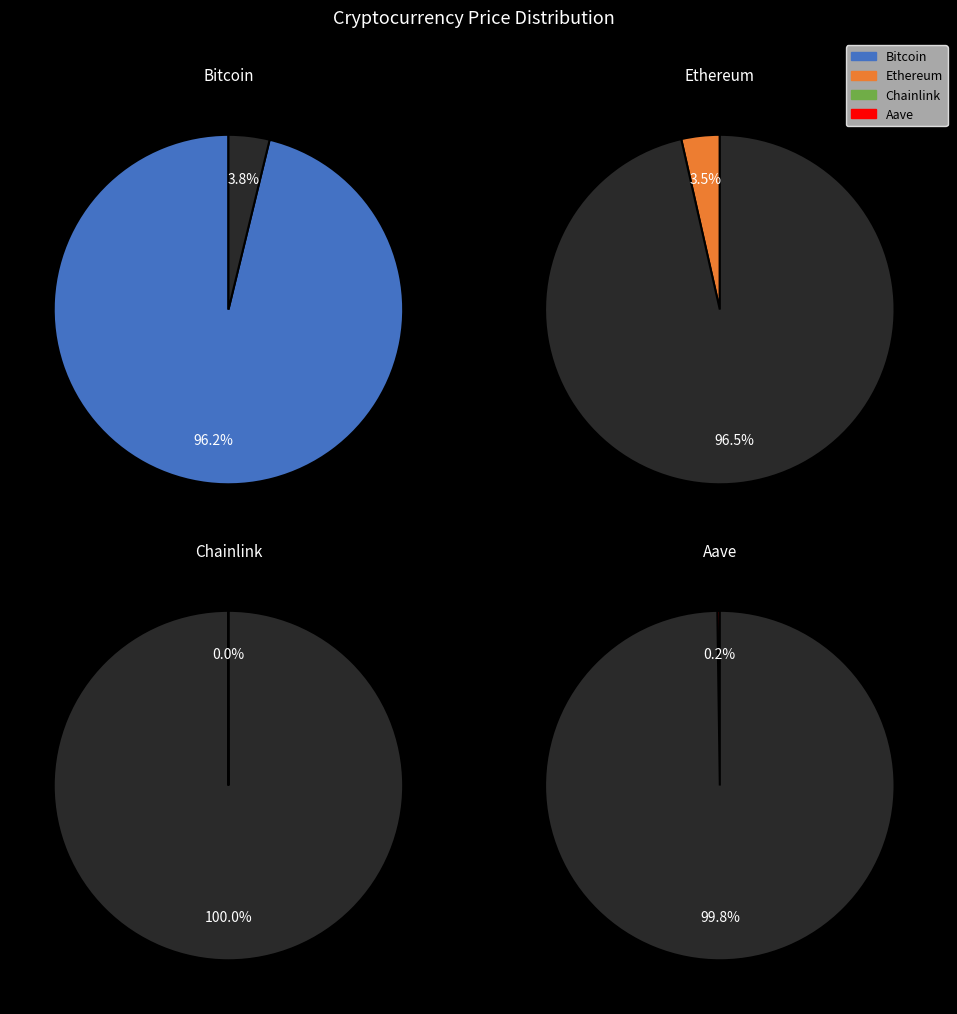

Which slice is the largest?

Bitcoin